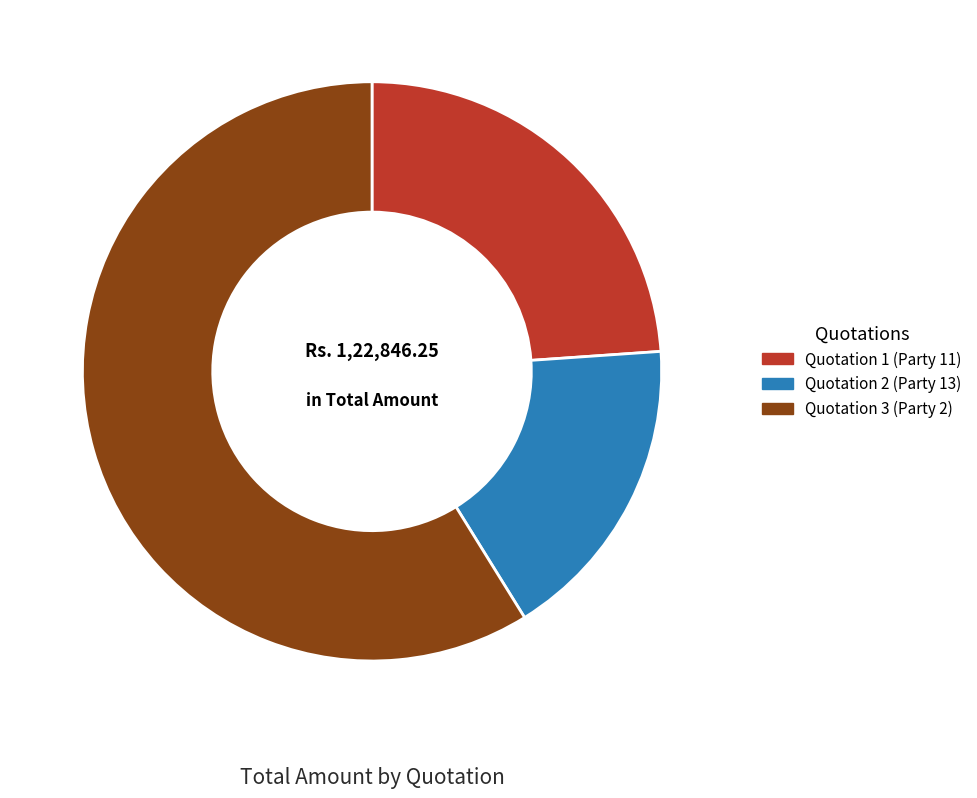

What is the majority slice?

Quotation 3 (Party 2)